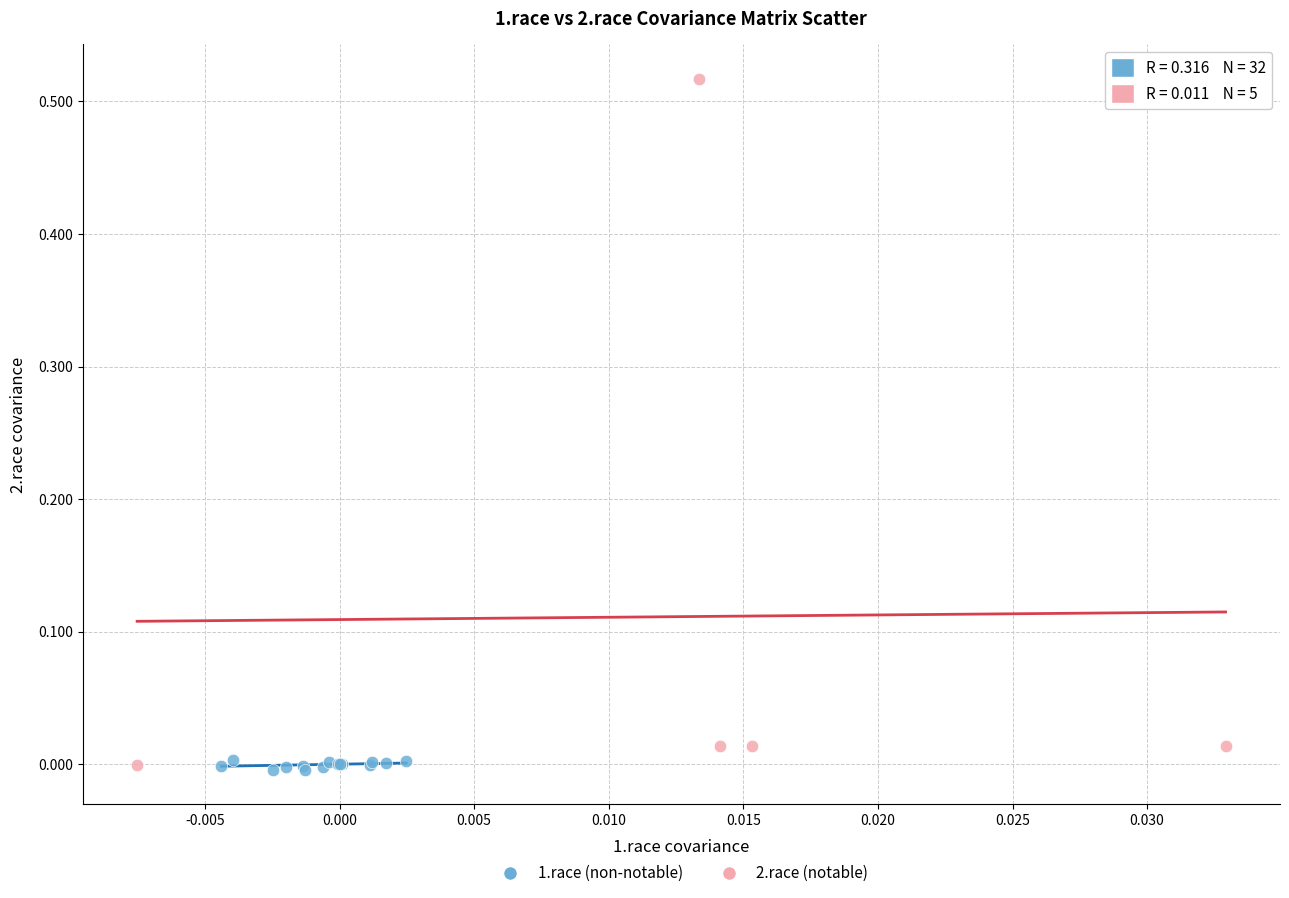

Which series has the widest spread of Y values?

2.race (notable)